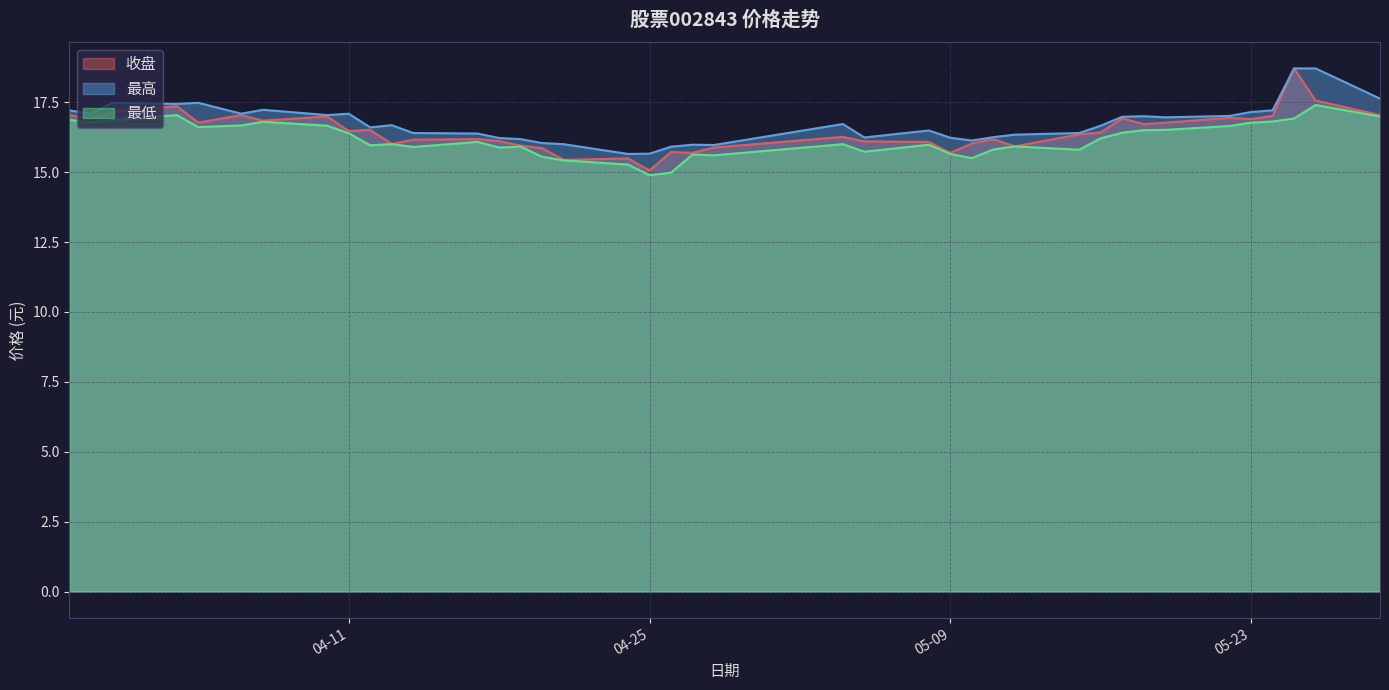

Reading left to right, transcribe all the data shown in this chart.

收盘: 17.0	16.9	17.2	17.4	16.8	17.0	16.8	17.0	16.5	16.5	16.0	16.2	16.2	16.1	15.9	15.9	15.4	15.5	15.1	15.7	15.7	15.9	16.3	16.1	16.1	15.7	16.0	16.2	15.9	16.4	16.4	16.9	16.7	16.8	16.9	16.9	17.0	18.7	17.6	17.0
最高: 17.2	17.1	17.5	17.4	17.5	17.1	17.2	17.0	17.1	16.6	16.7	16.4	16.4	16.2	16.2	16.0	16.0	15.7	15.7	15.9	16.0	16.0	16.7	16.2	16.5	16.2	16.1	16.2	16.3	16.4	16.7	17.0	17.0	17.0	17.0	17.1	17.2	18.7	18.7	17.6
最低: 16.9	16.8	16.9	17.0	16.6	16.7	16.8	16.7	16.4	16.0	16.0	15.9	16.1	15.9	15.9	15.6	15.4	15.3	14.9	15.0	15.6	15.6	16.0	15.7	16.0	15.7	15.5	15.8	15.9	15.8	16.2	16.4	16.5	16.5	16.6	16.8	16.8	16.9	17.4	17.0